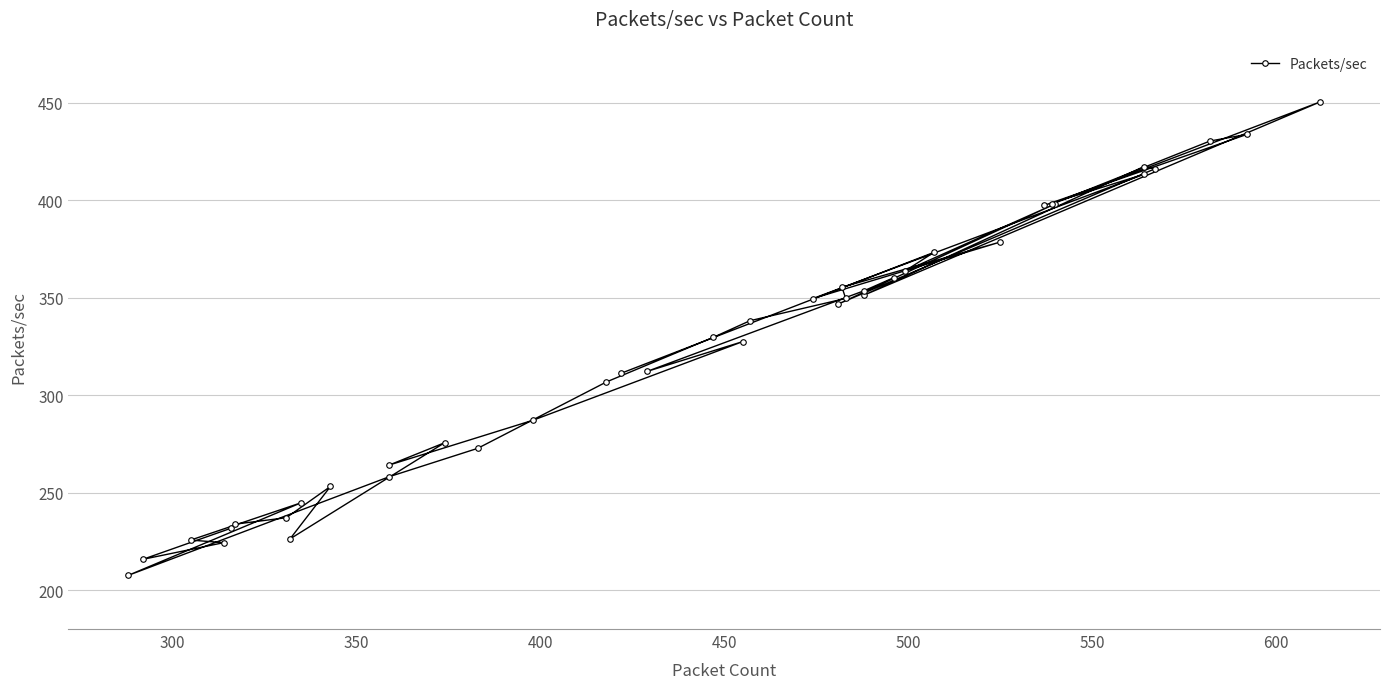

What is the average value?

323.0